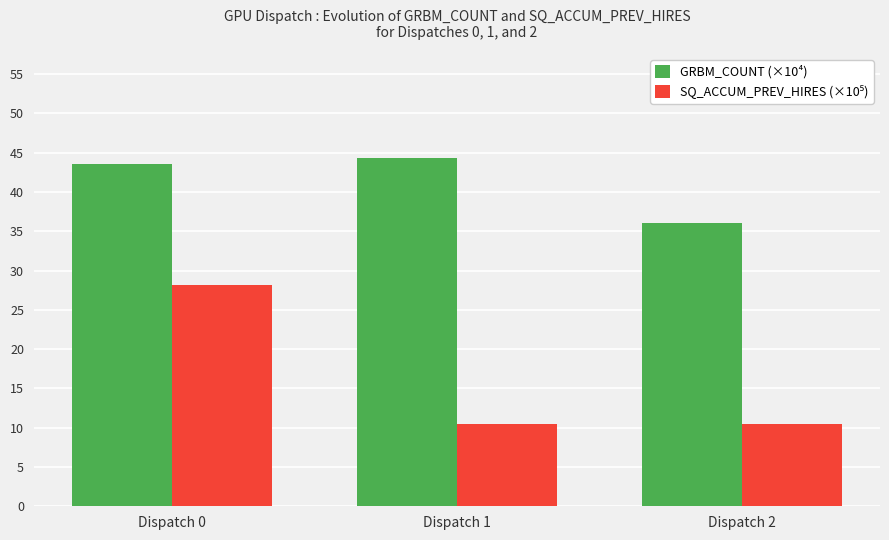

Which series has the largest total across all categories?

GRBM_COUNT (×10⁴)